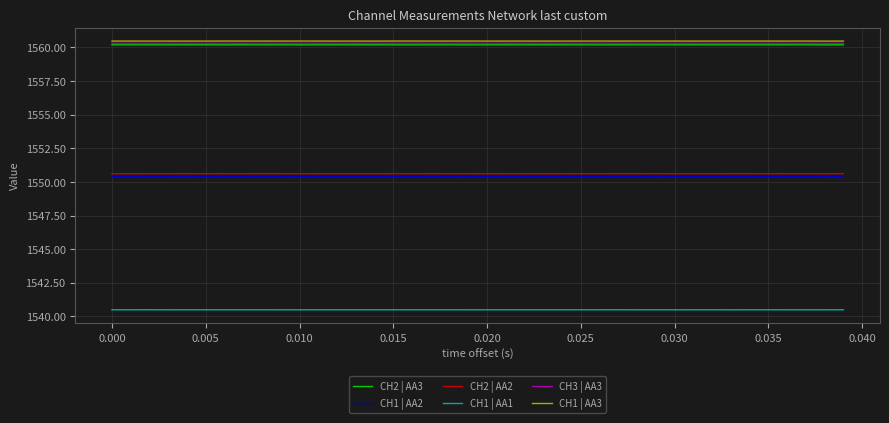

What is the greatest value displayed?

1560.5